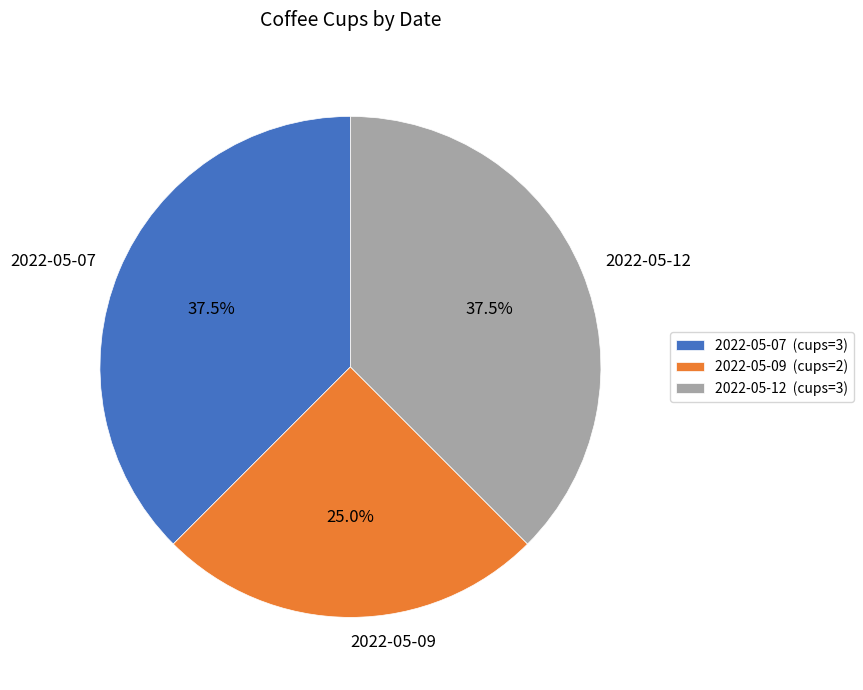

Which has a higher value, 2022-05-07 or 2022-05-09?

2022-05-07